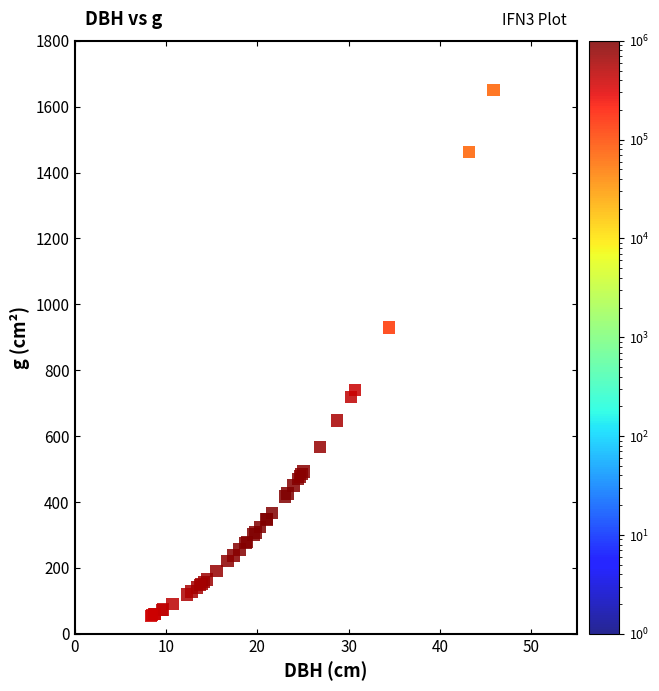

What Y value in the scatter plot is closest to 852?

929.4